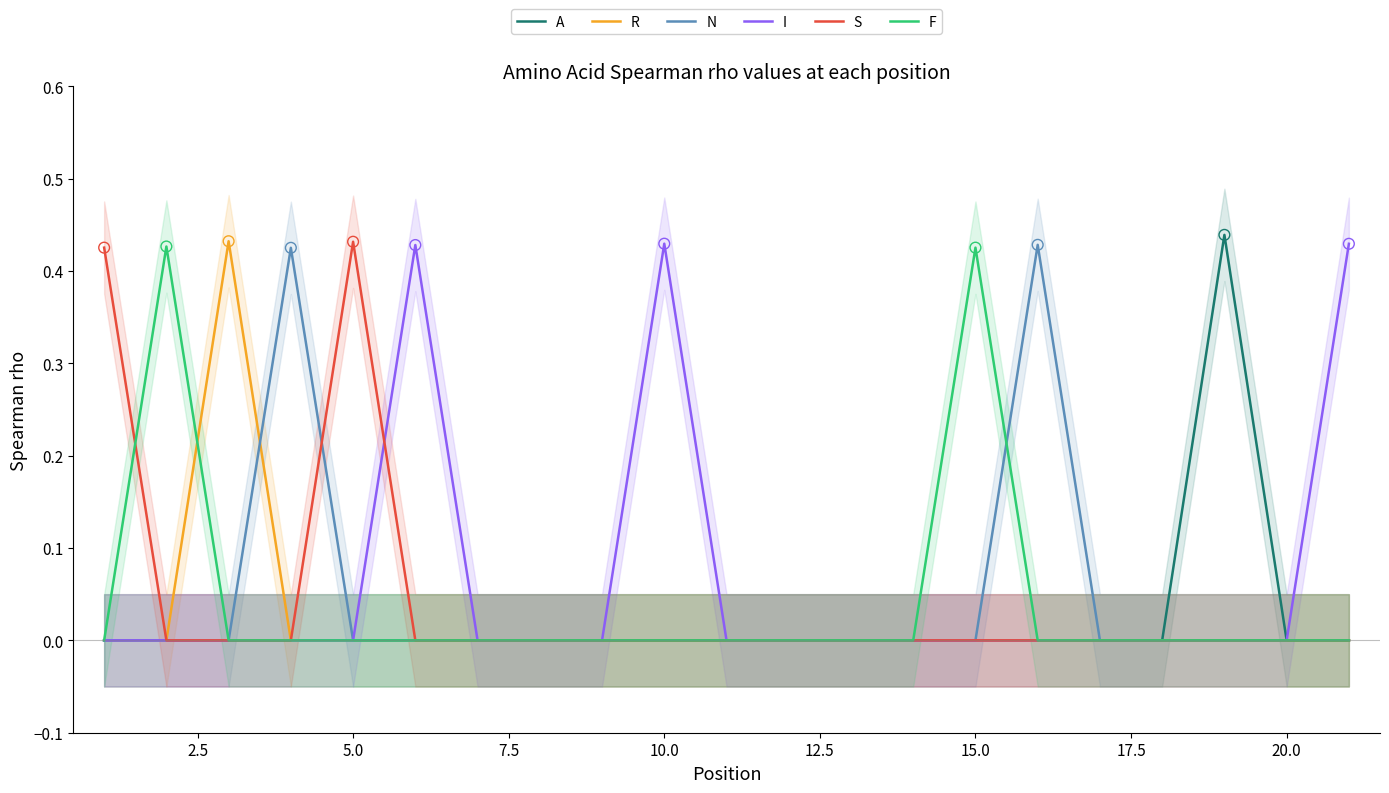

Which series has the widest spread of Y values?

A